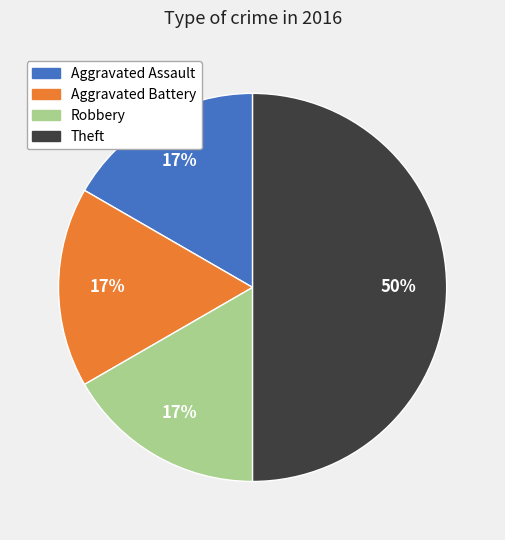

Approximately how many times larger is the value at Aggravated Assault compared to Aggravated Battery?

1.0